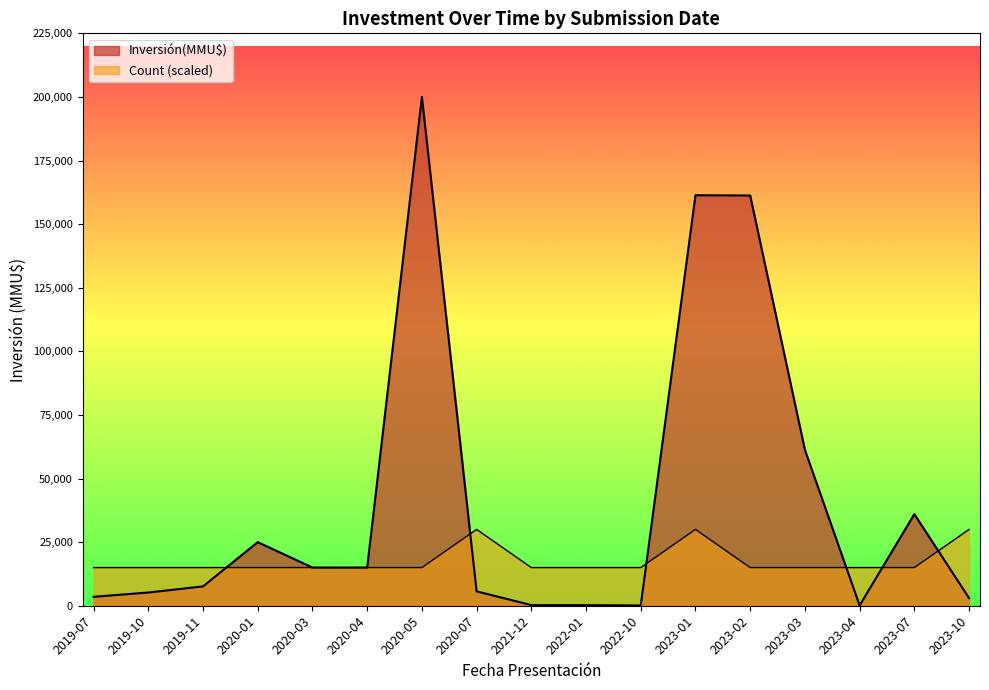

How many lines are shown in the chart?

2